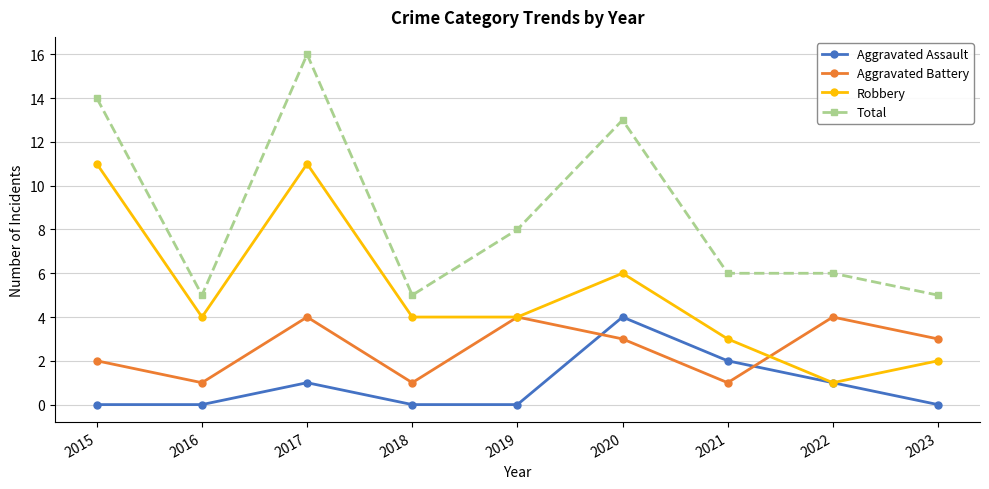

At 2016, list the series in order from smallest to largest.

Aggravated Assault, Aggravated Battery, Robbery, Total